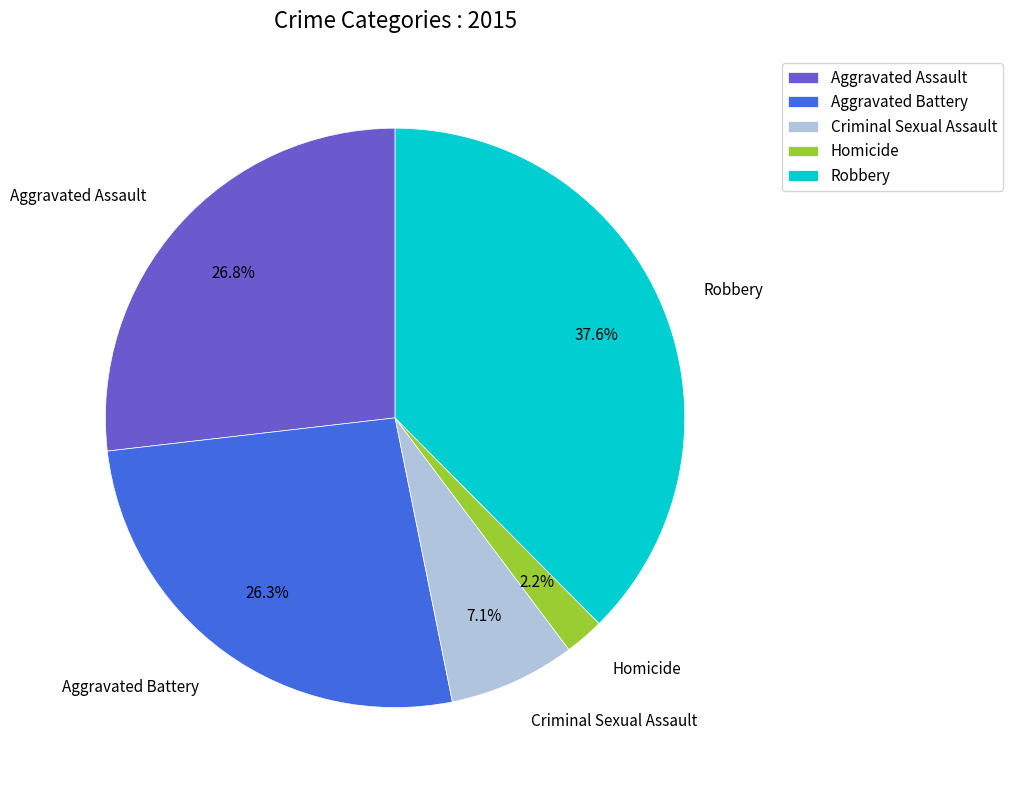

Do Criminal Sexual Assault and Robbery together represent more than half of the pie?

No